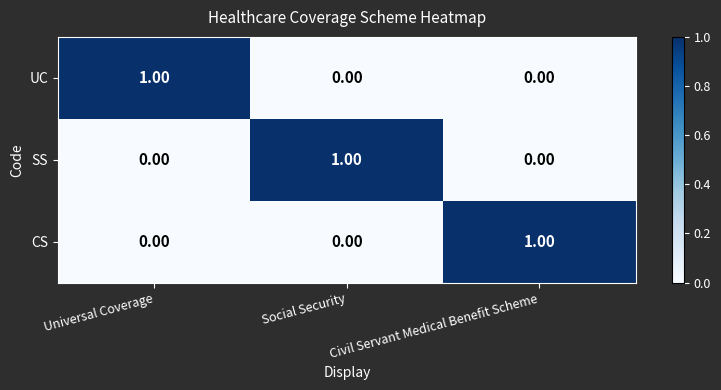

At which label does SS reach its peak?

Social Security